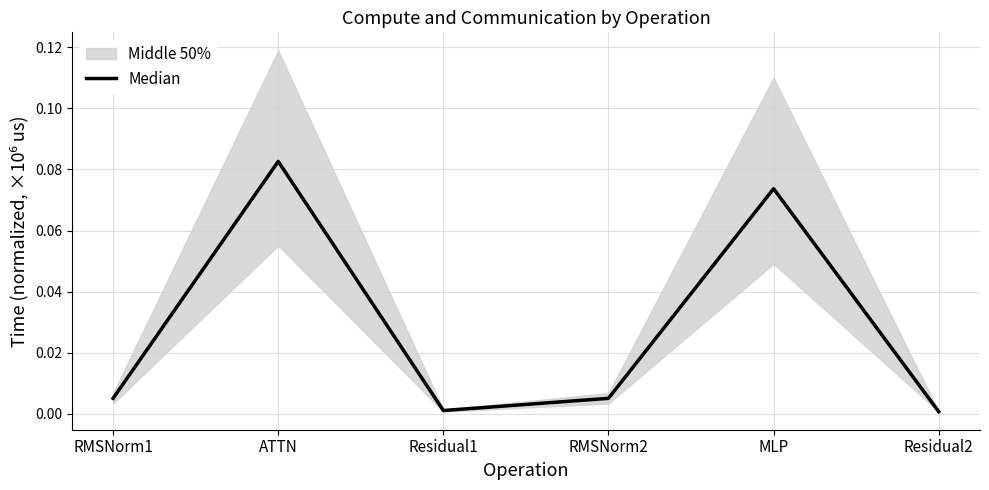

List the labels in order of value, smallest first.

Residual2, Residual1, RMSNorm1, RMSNorm2, MLP, ATTN